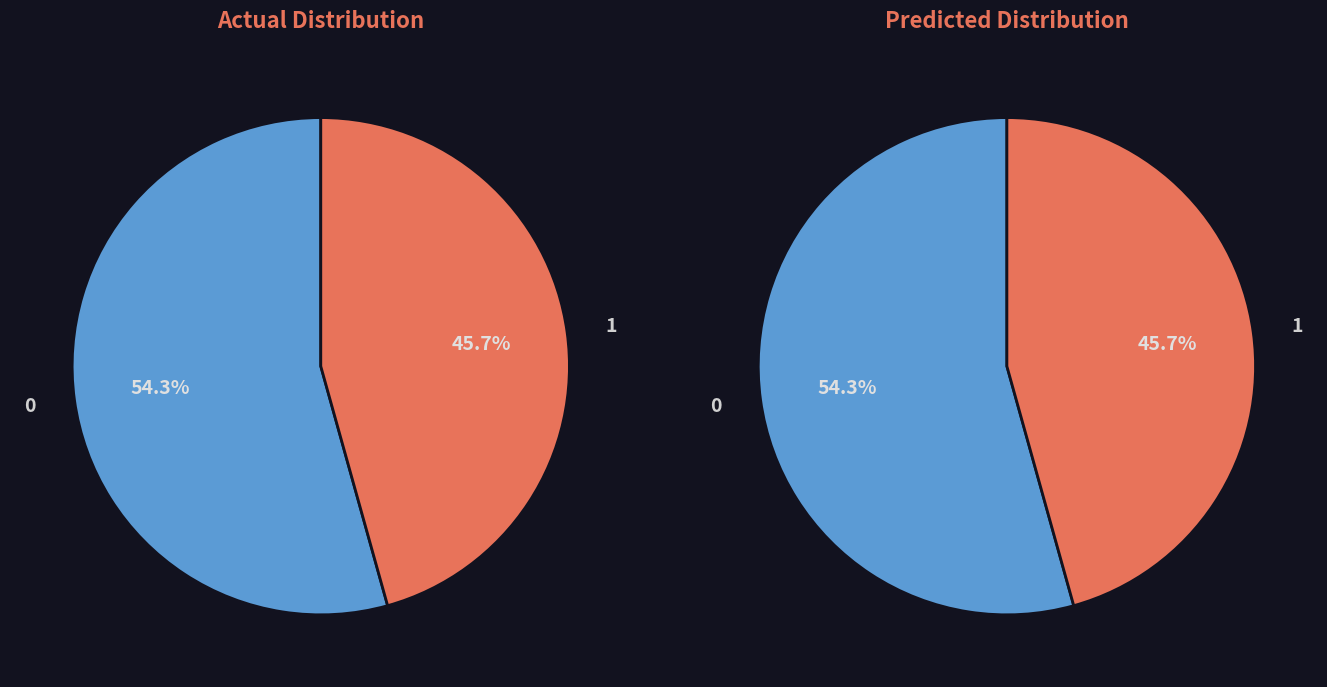

Is there any slice that represents more than half of the pie?

Yes